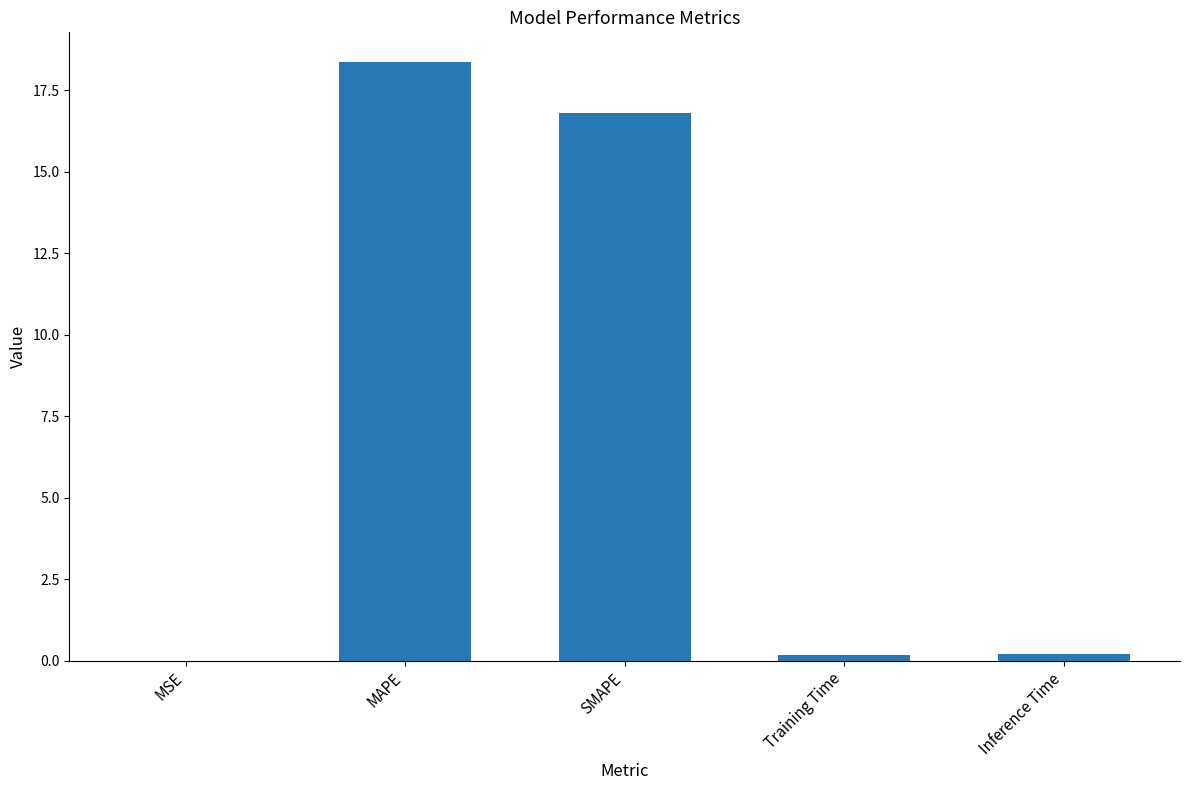

Are the bars horizontal?

No